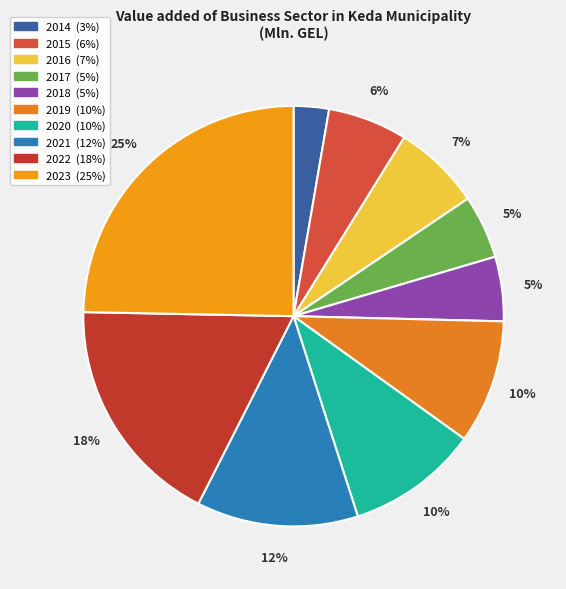

Does 2014 represent more than half of the total?

No